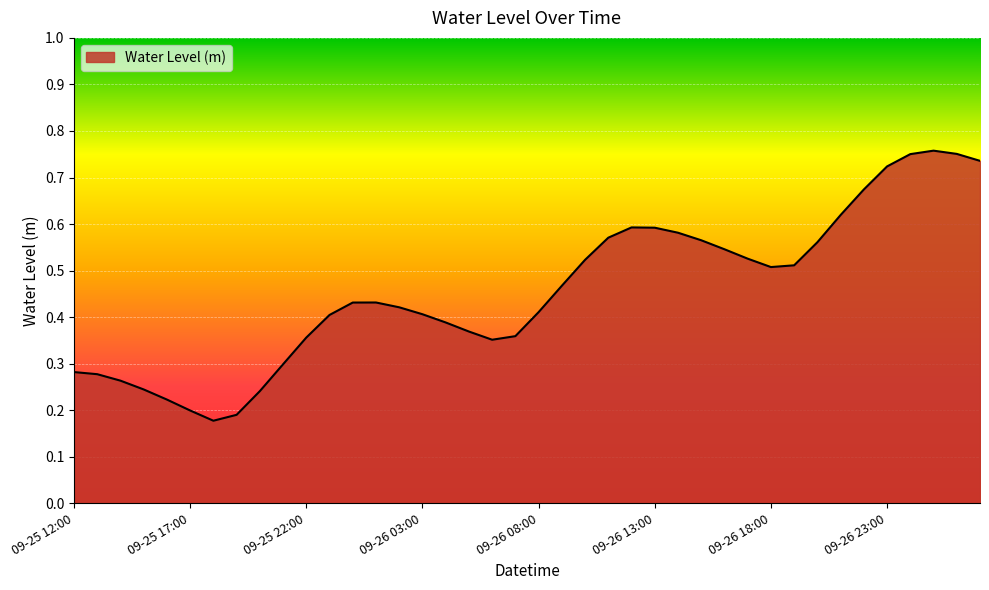

Does the chart display data point markers on the line(s)?

No